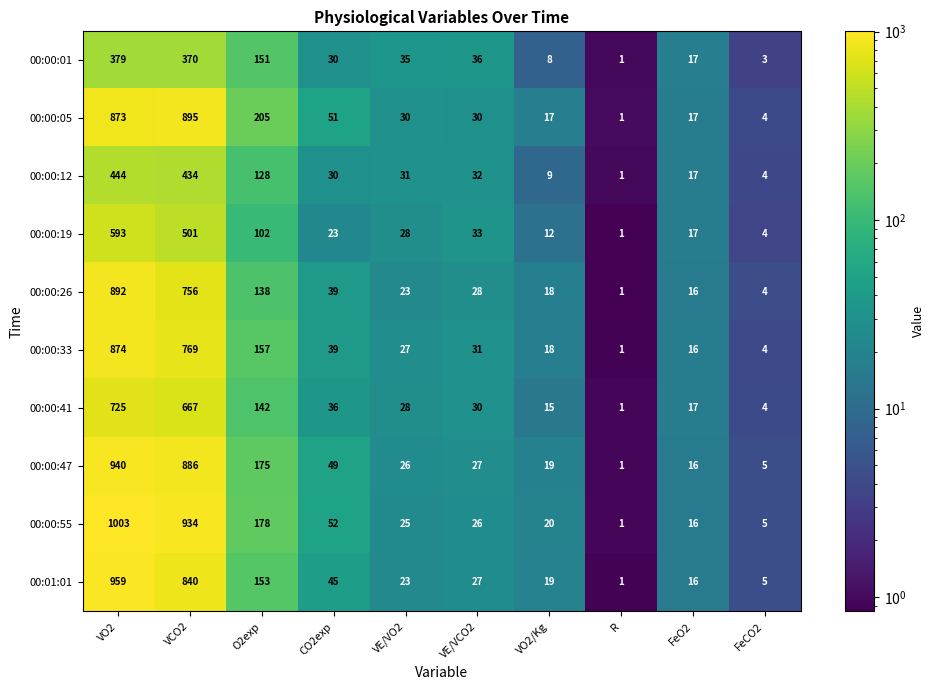

How many categories are shown in the chart?

10